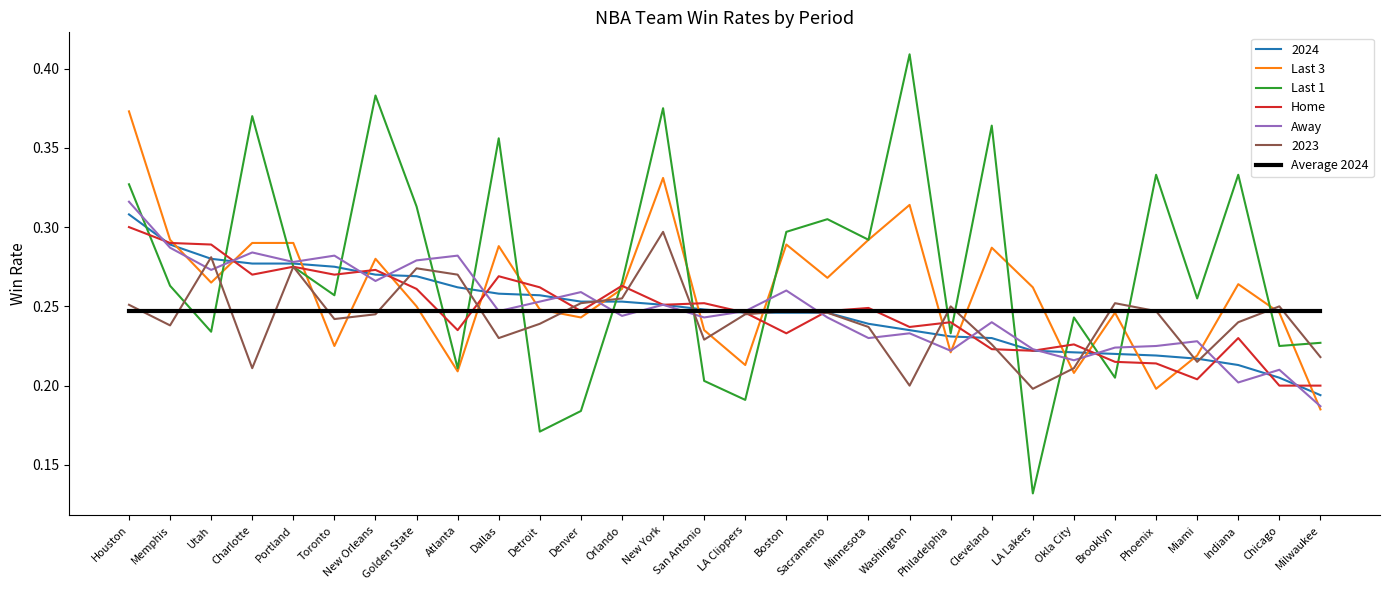

Is it true that Last 3 equals 0.2 at Detroit?

True